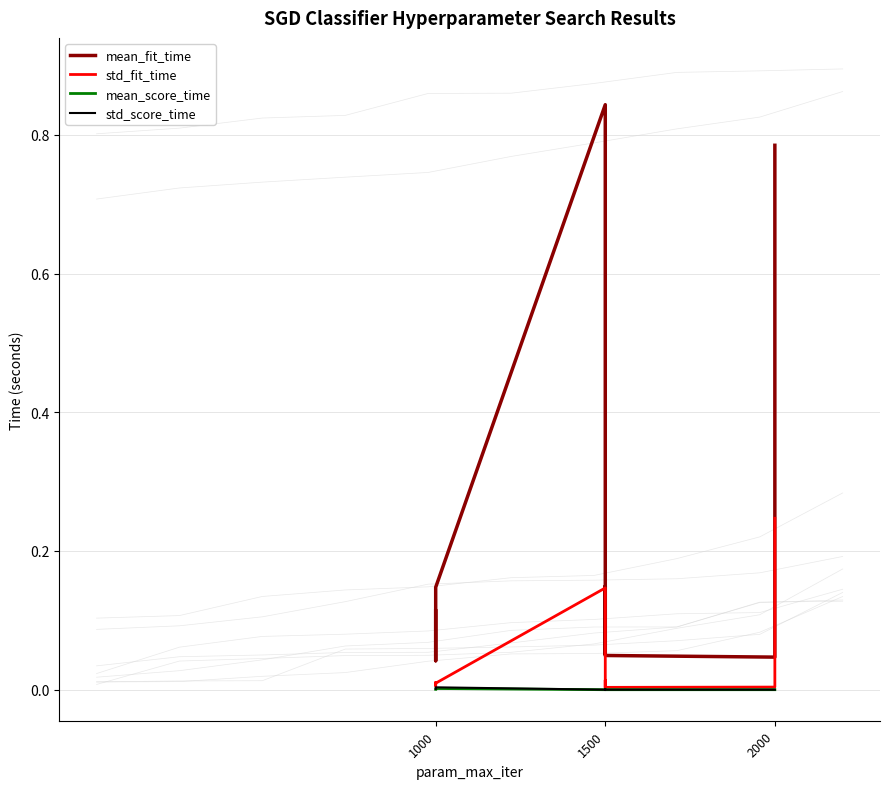

Rank the series at 1000 from highest to lowest value.

mean_fit_time, std_fit_time, std_score_time, mean_score_time